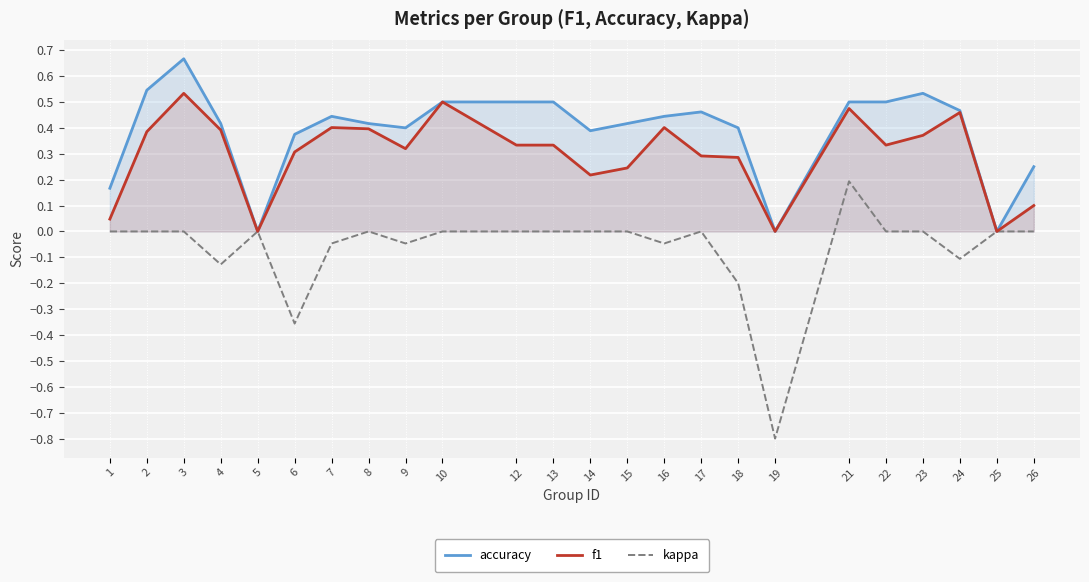

Rank the categories by f1 value from lowest to highest.

5, 19, 25, 1, 26, 14, 15, 18, 17, 6, 9, 12, 13, 22, 23, 2, 4, 8, 7, 16, 24, 21, 10, 3